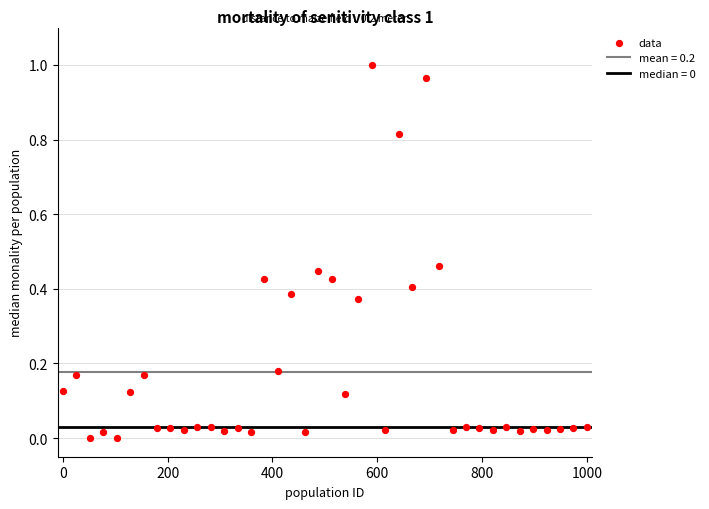

What is the range of X values (max minus min)?

1000.0